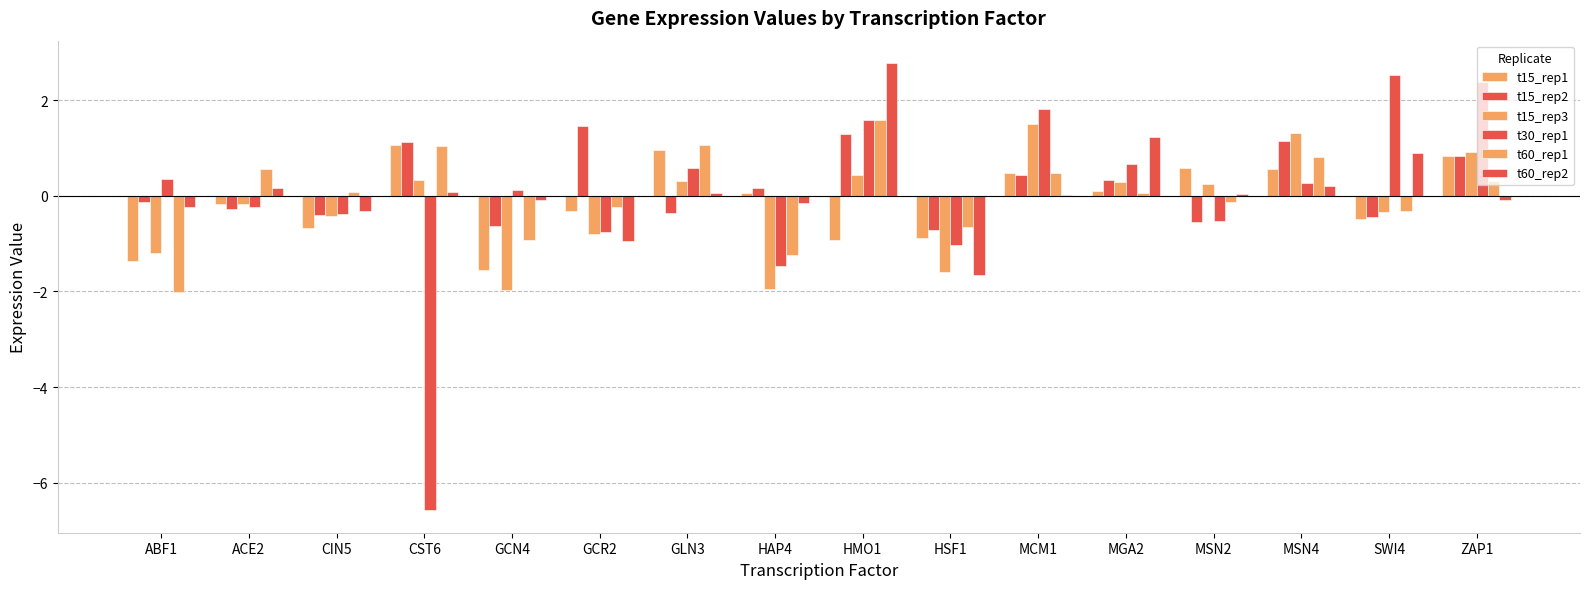

Which series has the largest total across all categories?

t15_rep2